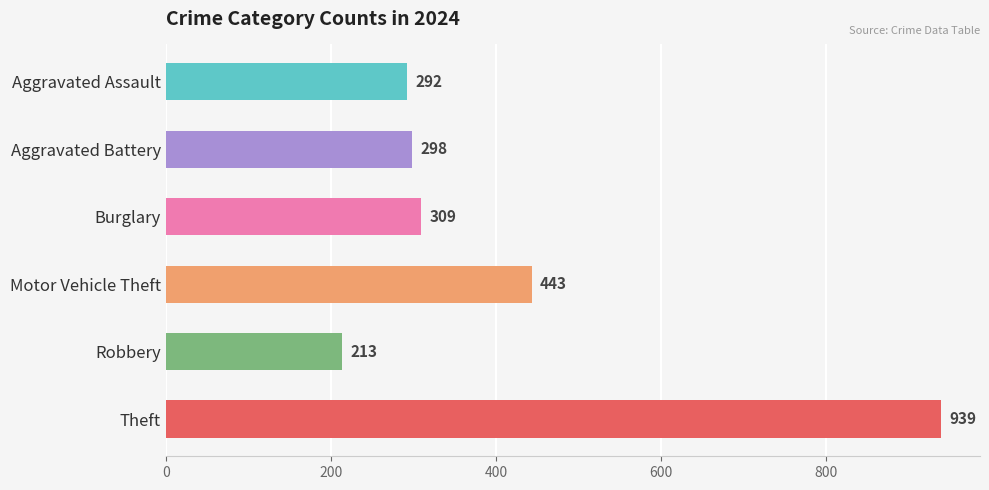

Does the chart contain any negative values?

No